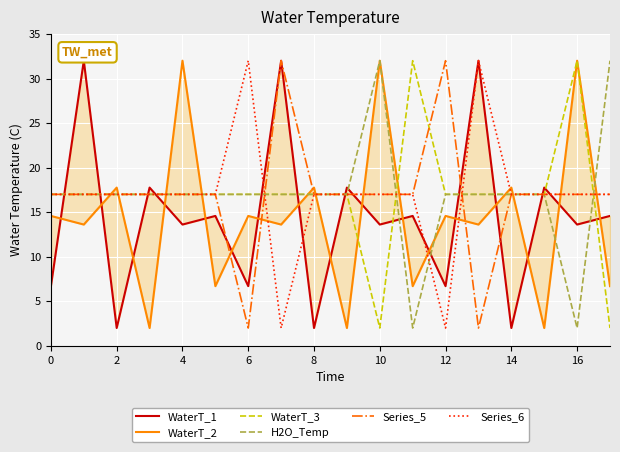

What is the minimum value shown in the chart?

2.0